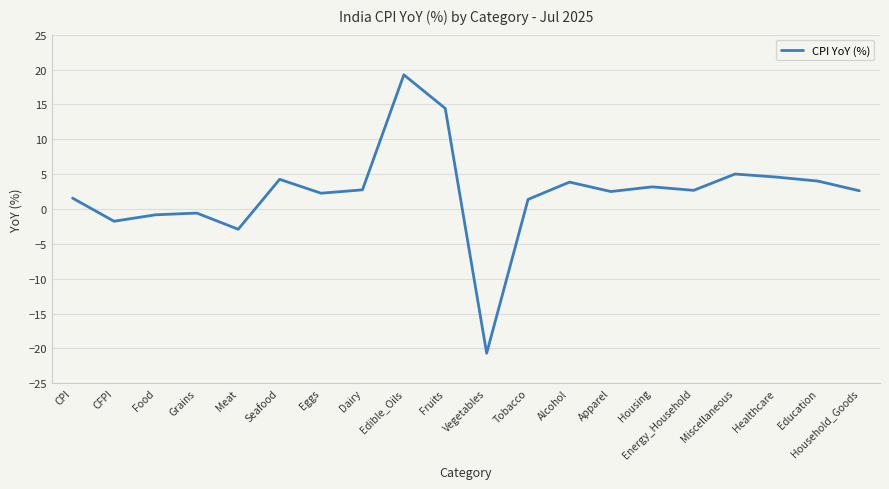

What is the change in value from Eggs to Education?

+1.7